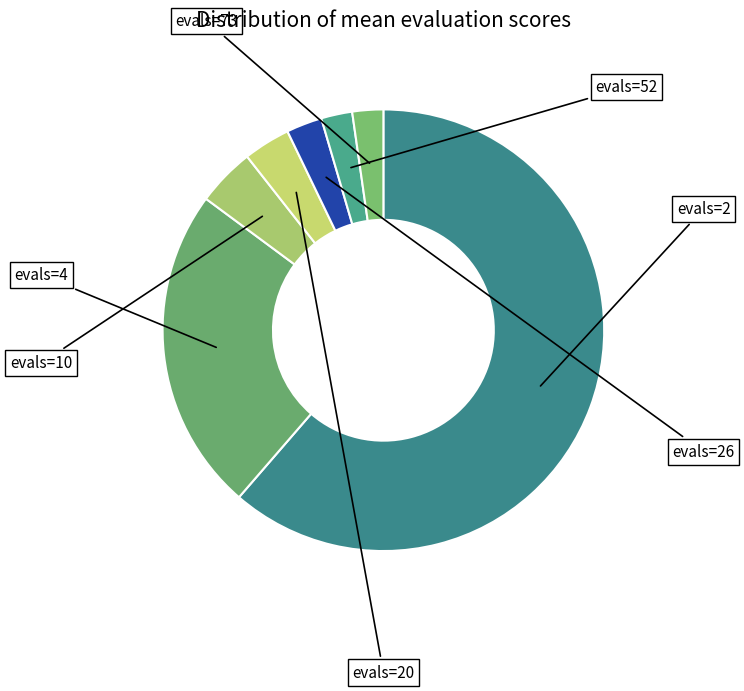

Count the number of slices in the pie.

7